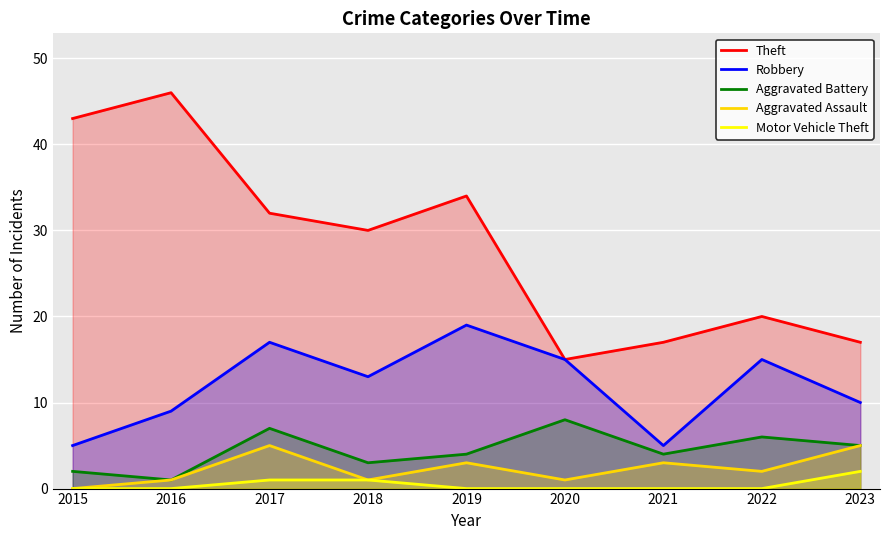

The value of Robbery at 2023 is 2. True or false?

False